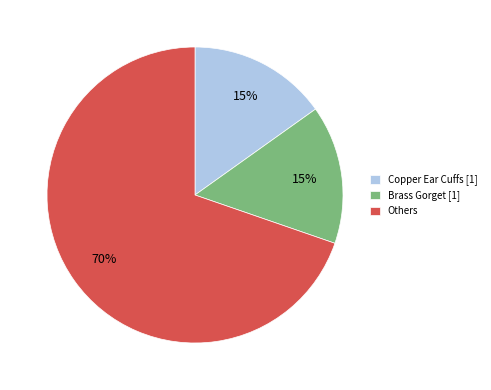

How many slices are in this pie chart?

3